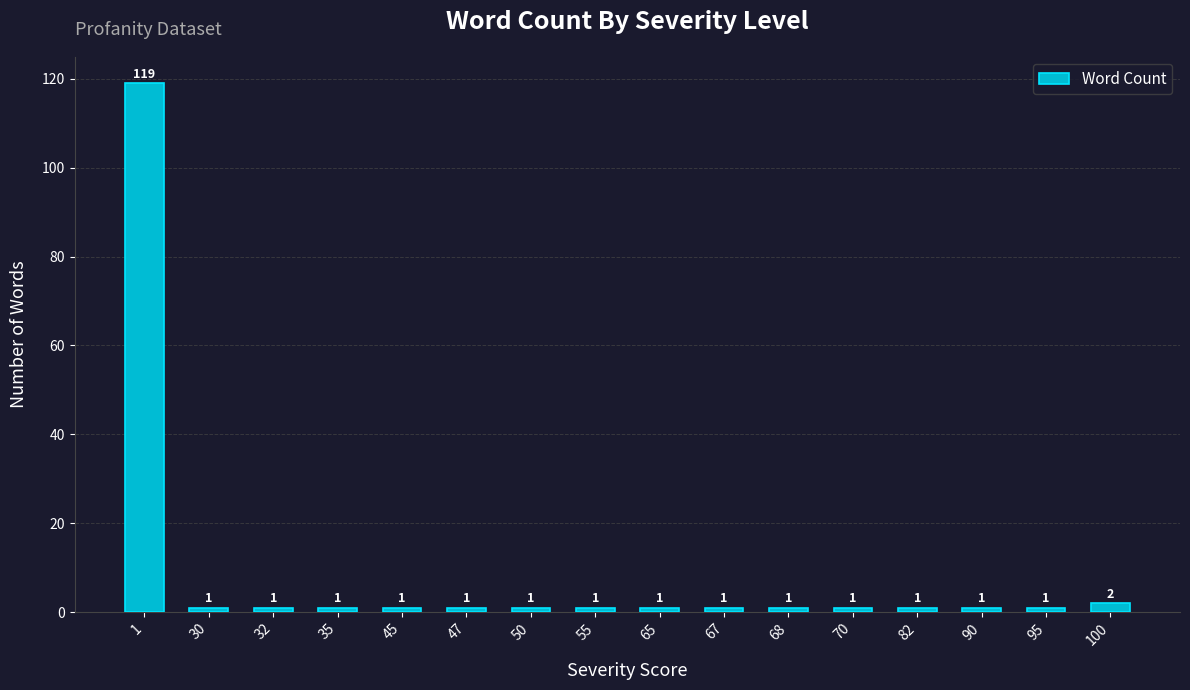

What is the difference between the maximum and minimum values?

118